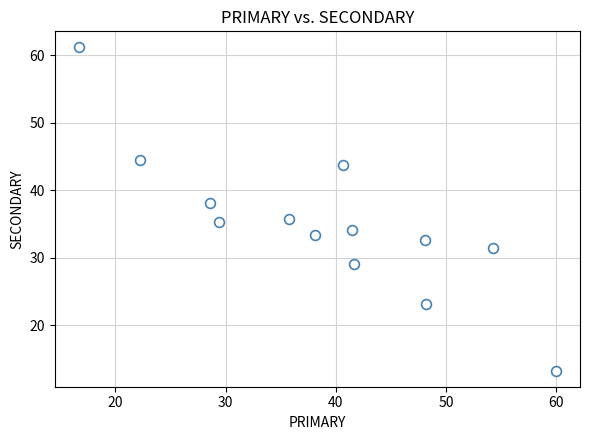

What is the range of Y values (max minus min)?

47.8